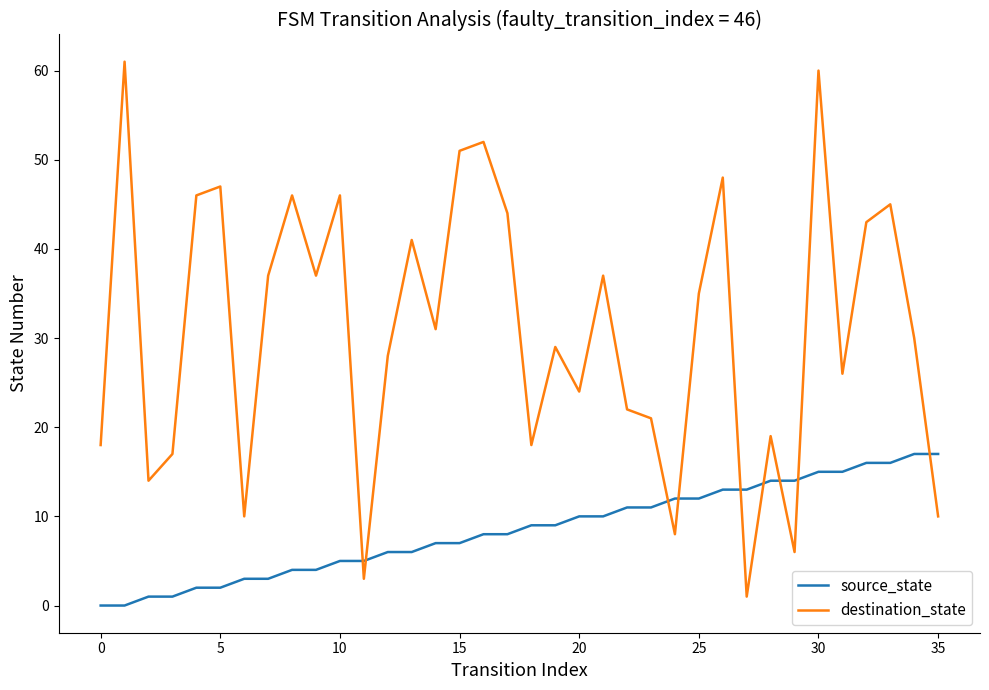

Which series has the widest spread of values?

destination_state